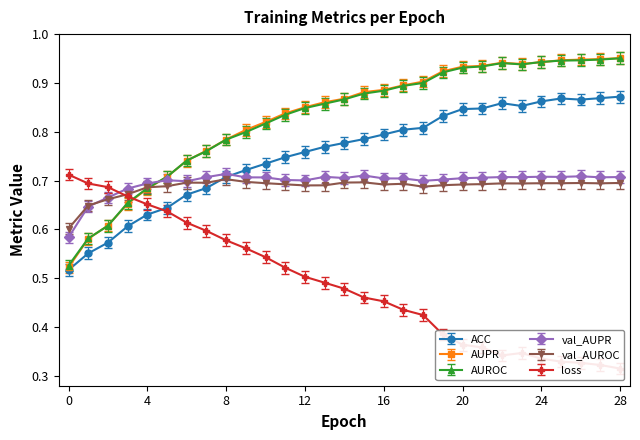

Count the number of data series in this chart.

6